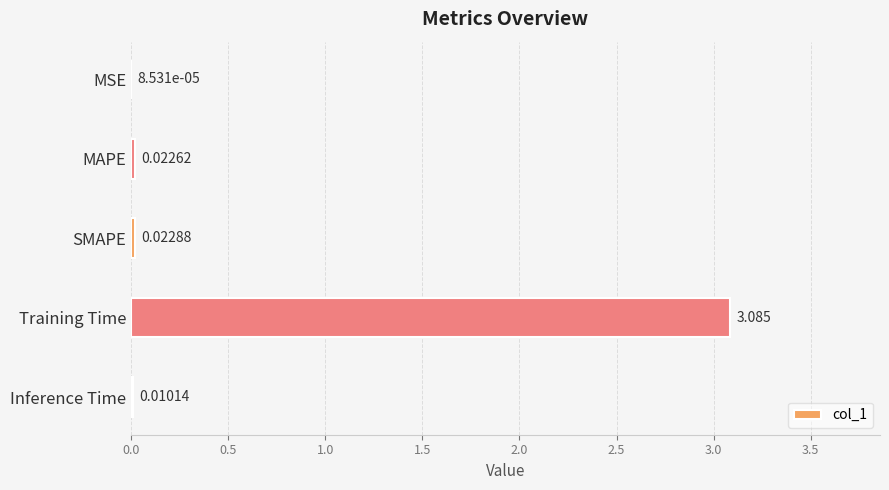

At which category does the chart reach its peak across all series?

Training Time